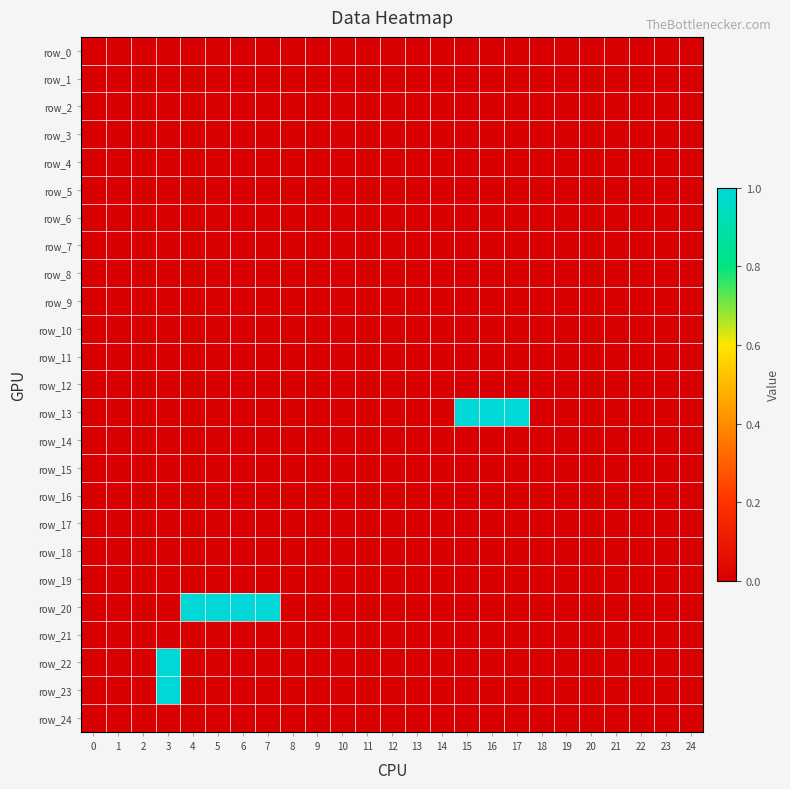

Count the number of data series in this chart.

25